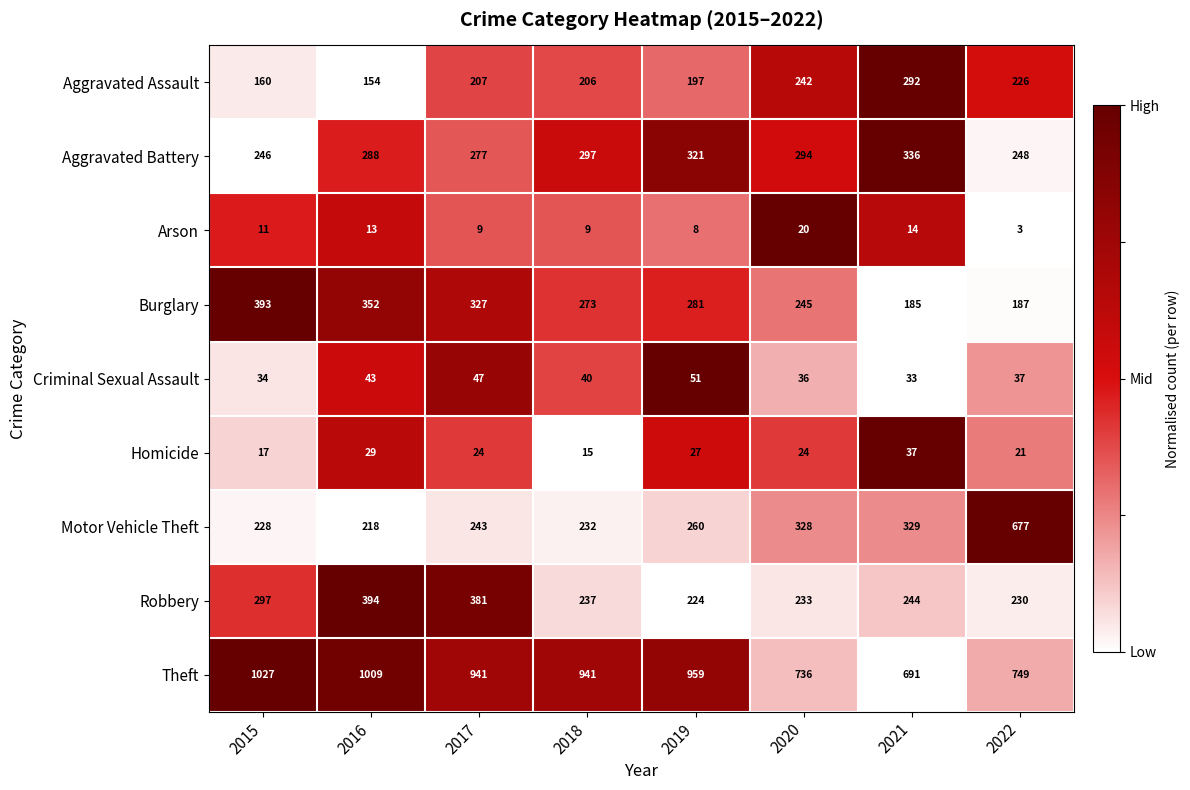

The value of Homicide at 2020 is 24. True or false?

True